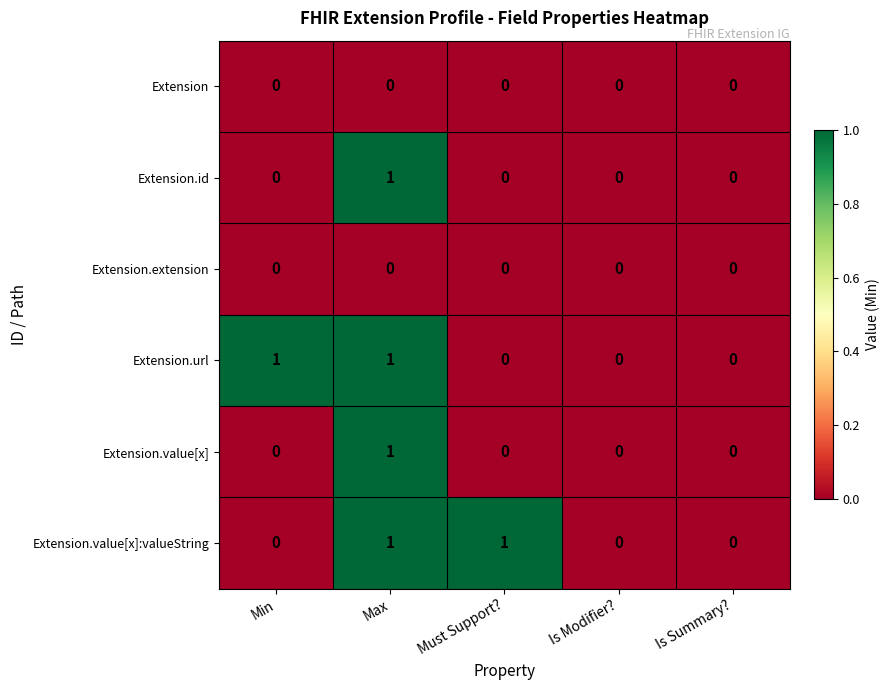

Reading left to right, what are all the values shown in this chart?

Extension: 0	0	0	0	0
Extension.id: 0	1	0	0	0
Extension.extension: 0	0	0	0	0
Extension.url: 1	1	0	0	0
Extension.value[x]: 0	1	0	0	0
Extension.value[x]:valueString: 0	1	1	0	0